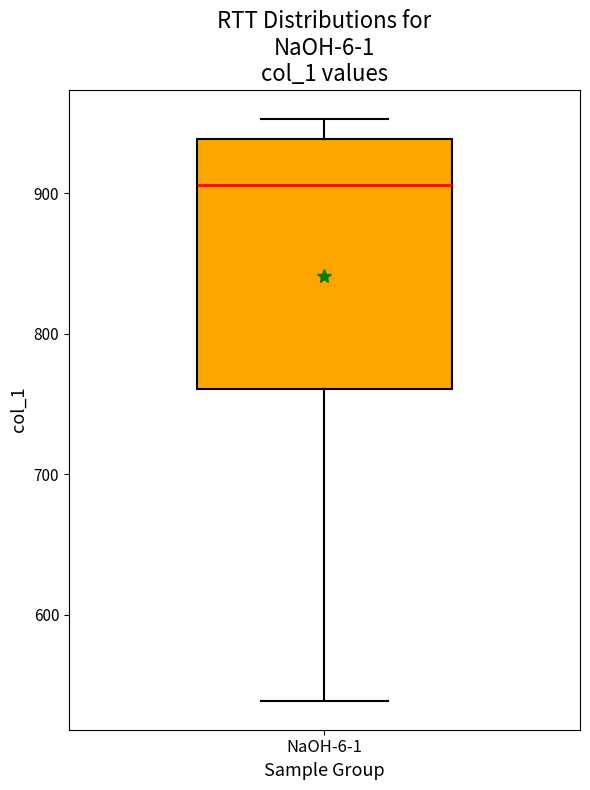

Read this box plot against the y-axis: the position of the median line, the range covered by the box, and the ends of both whiskers. The values are not printed on the chart, so give them approximately, as read against the axis.

median 910, box 760 to 940, whiskers 540 to 950